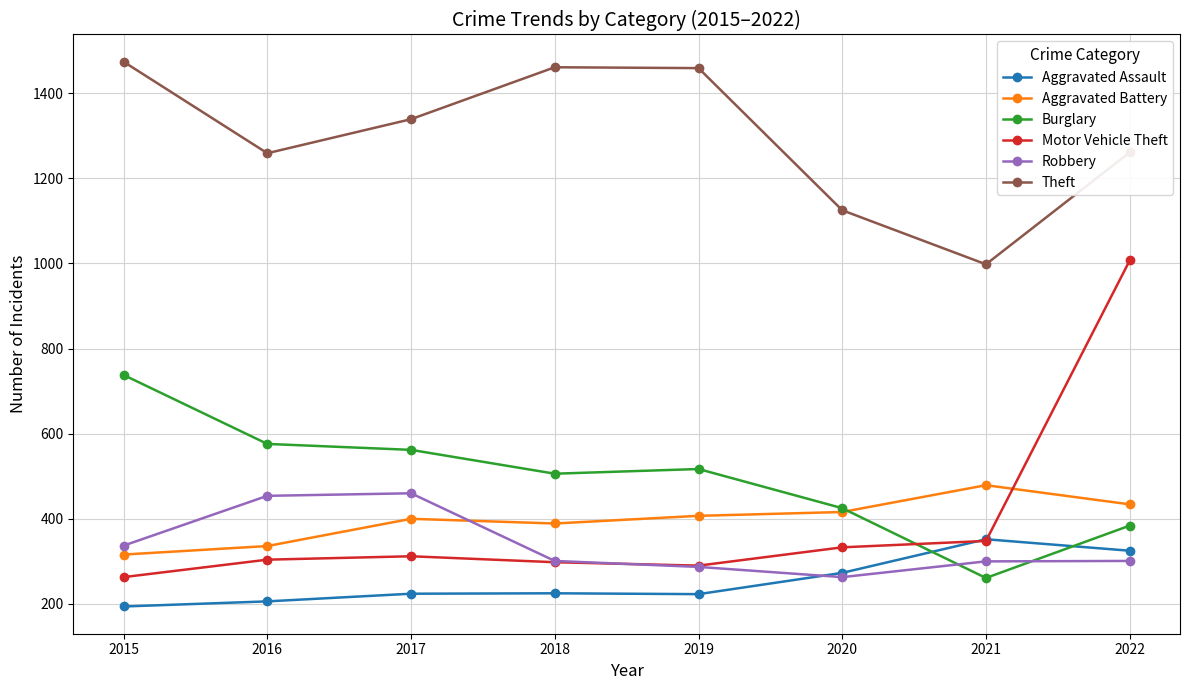

What is the value of the Robbery point at the 4th from the left?

301